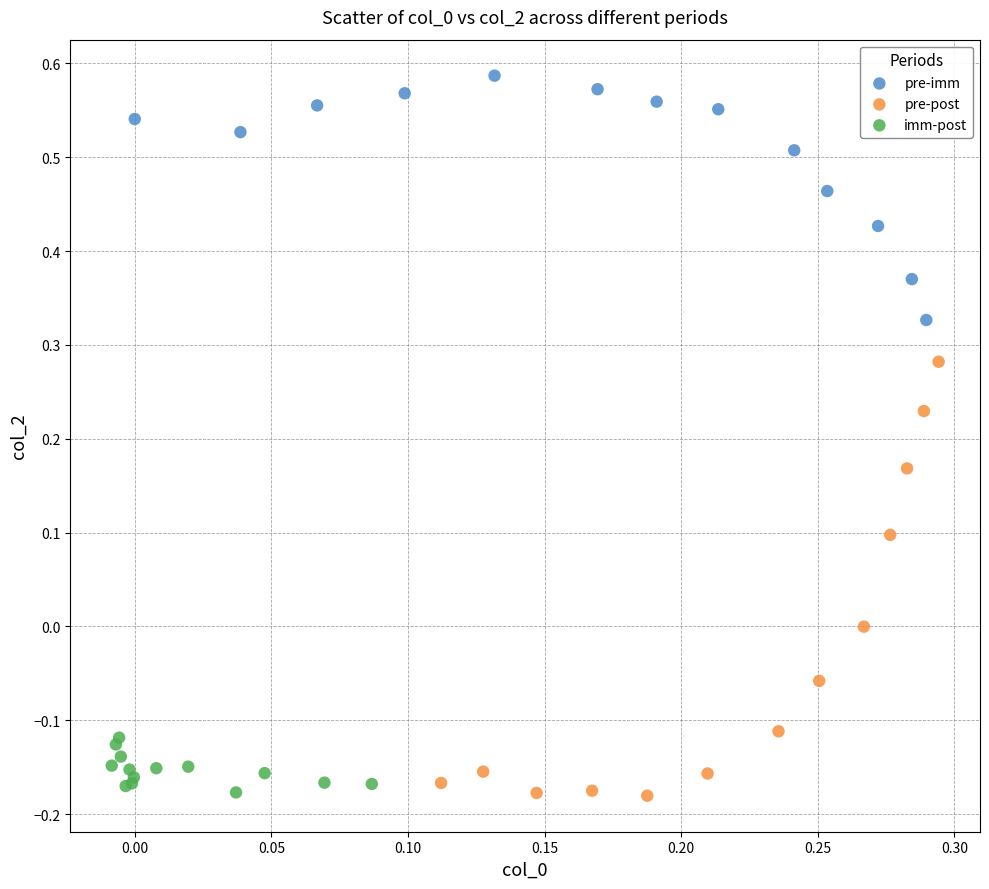

Which series has the widest spread of Y values?

pre-post